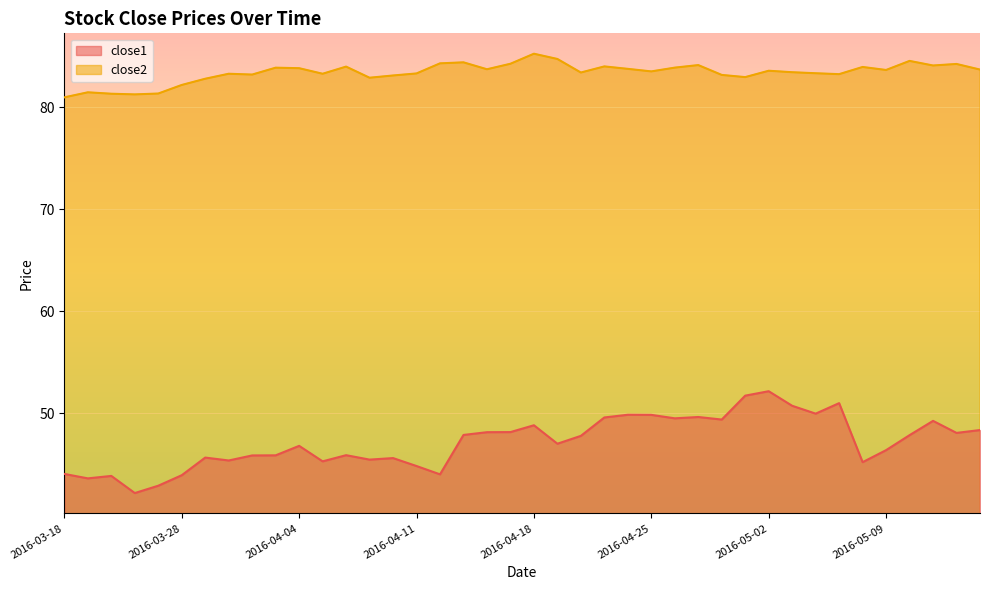

The close2 series shows 82.2 at 2016-03-28. True or false?

True